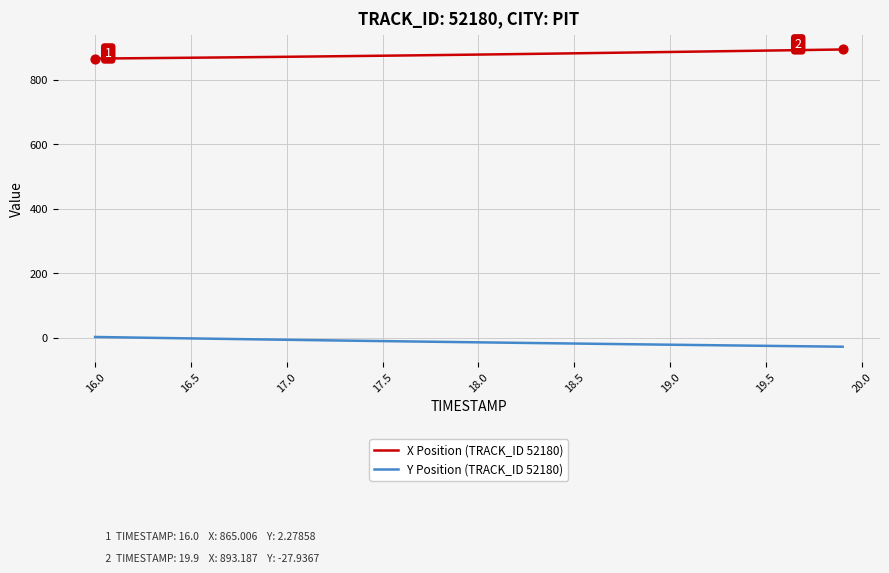

What is the difference between the maximum and minimum values in the Y Position (TRACK_ID 52180) series?

30.2